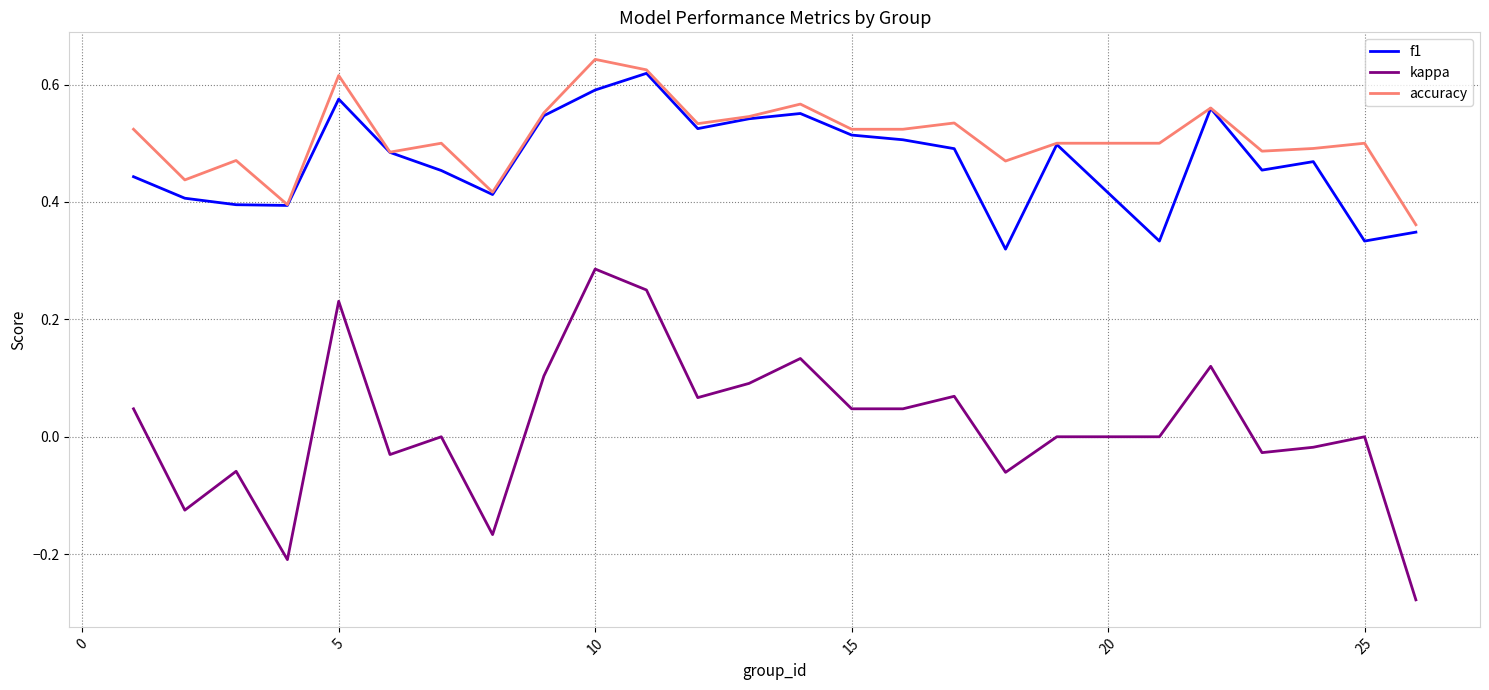

Which series has the widest spread of values?

kappa